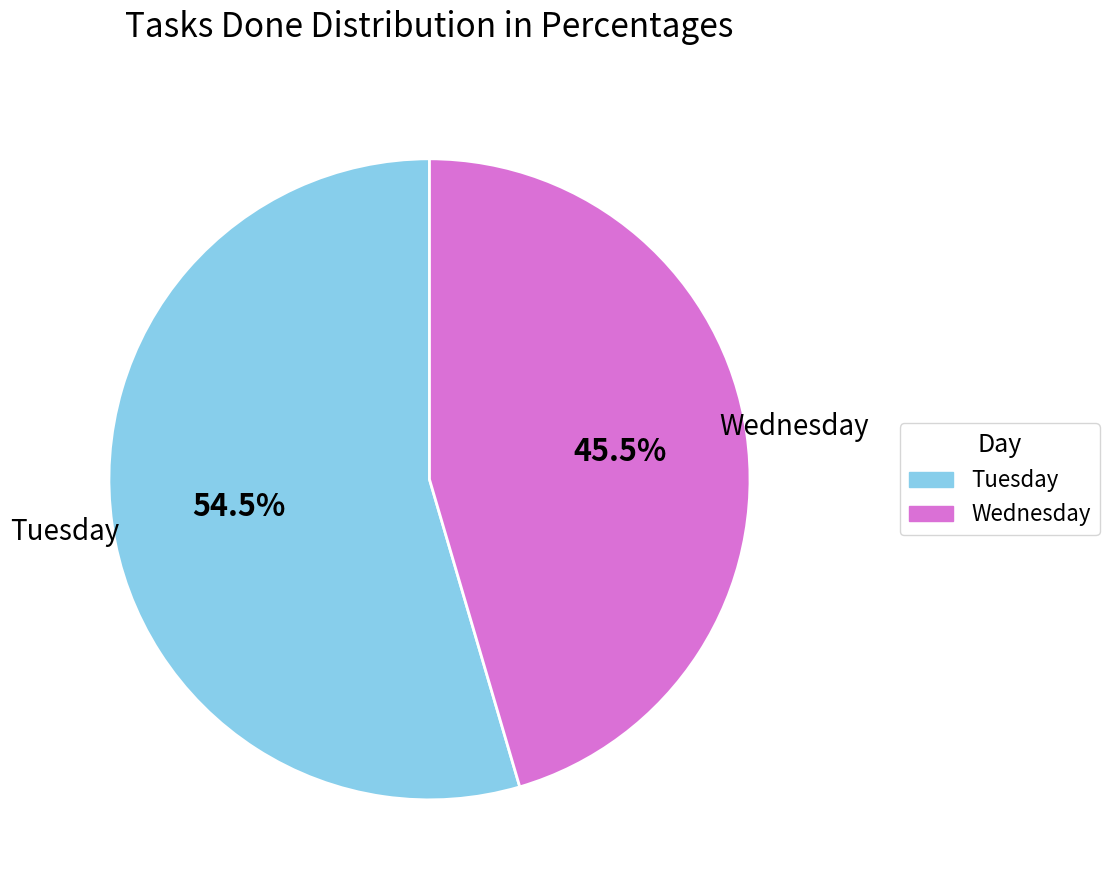

How many slices are in this pie chart?

2